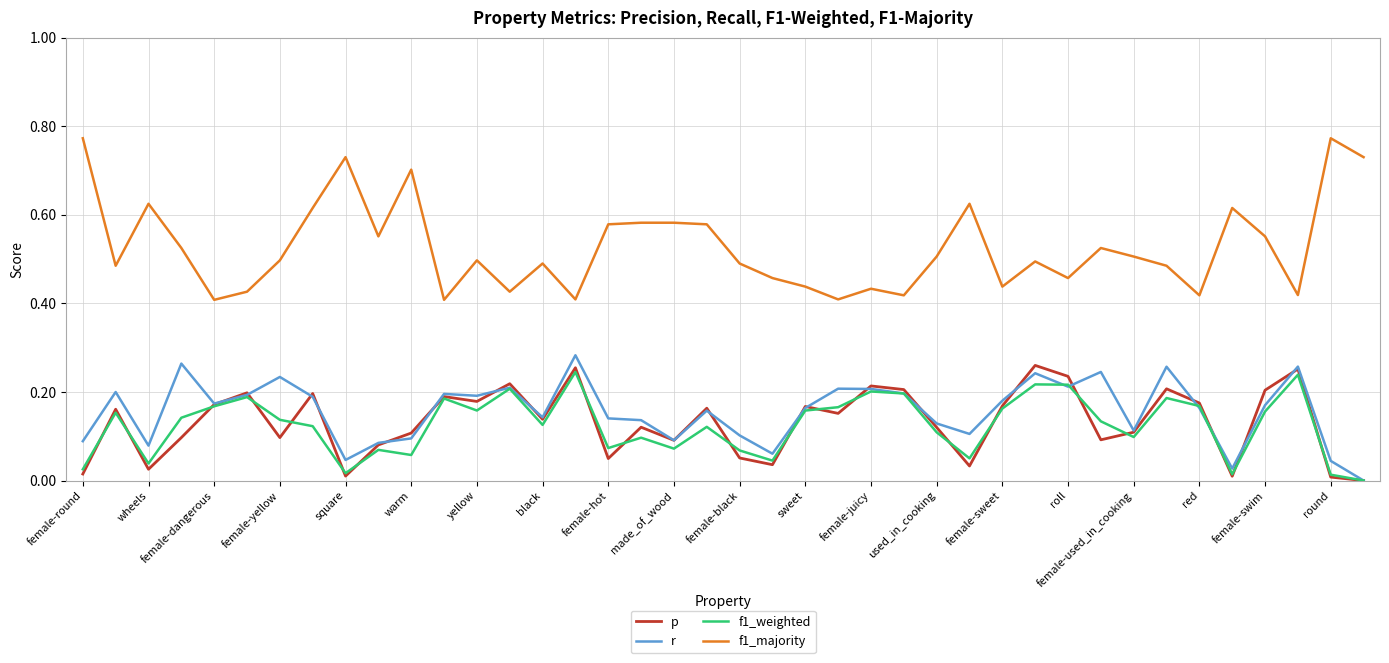

How many lines are shown in the chart?

4